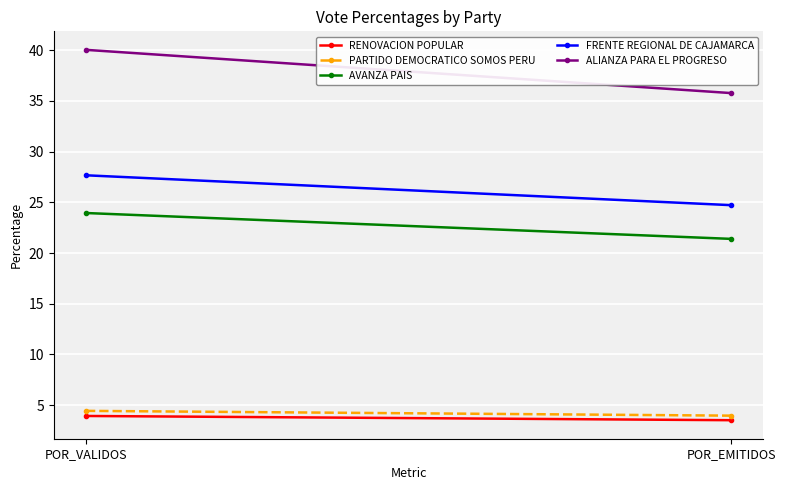

What is the average value of the PARTIDO DEMOCRATICO SOMOS PERU series?

4.2